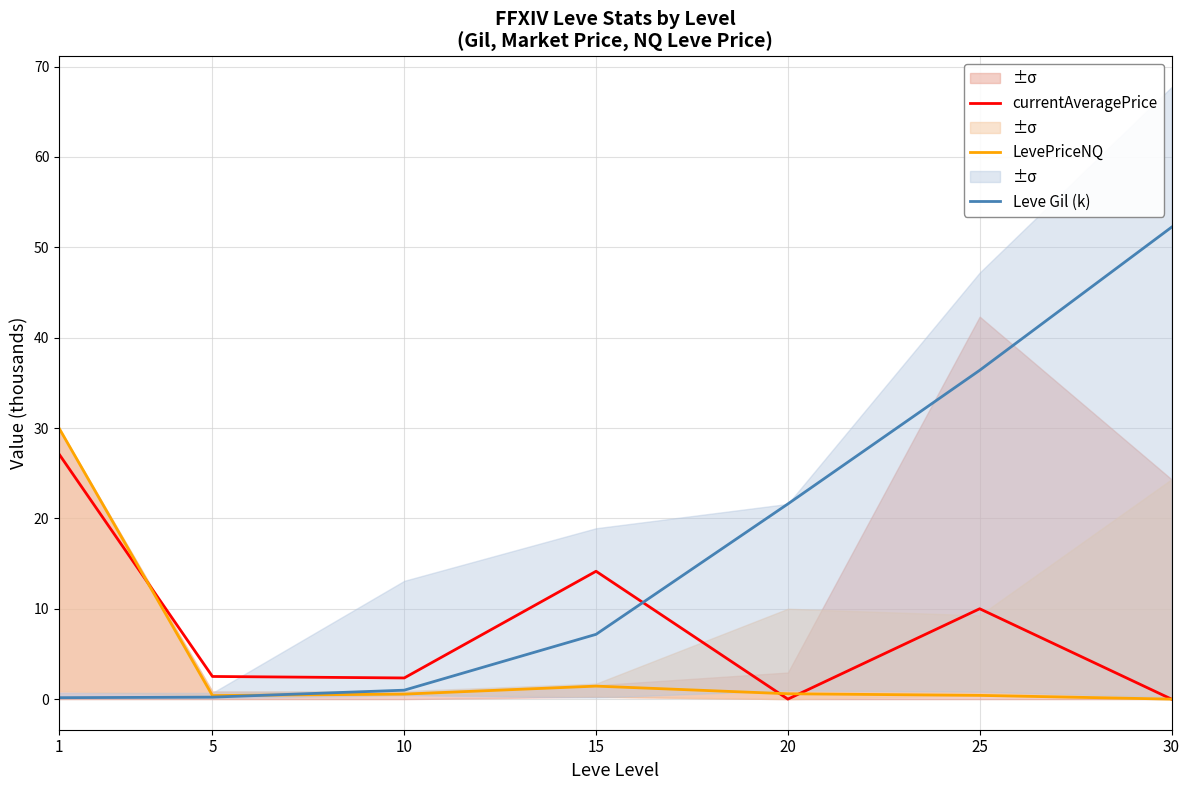

How many values in currentAveragePrice are above zero?

5